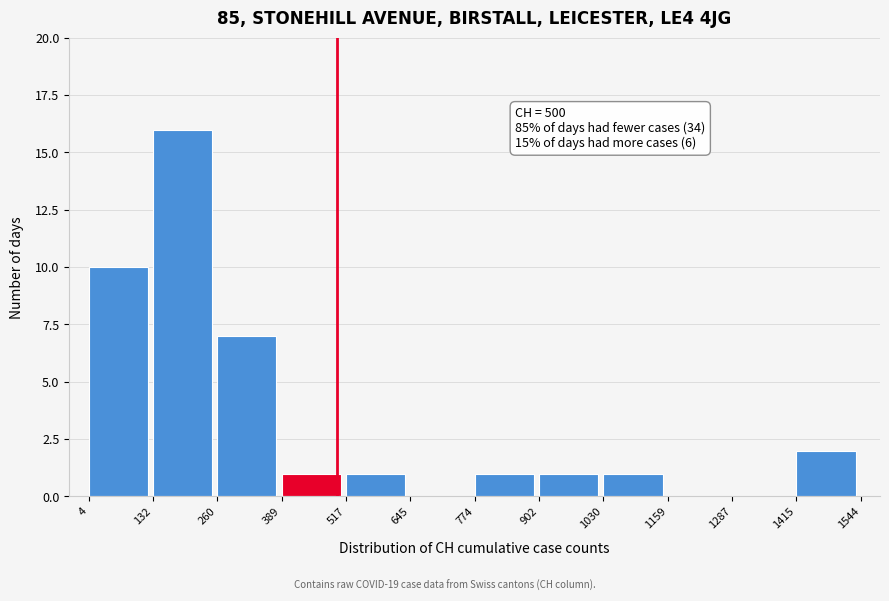

Which range on the x-axis has the tallest bar?

132 to 260